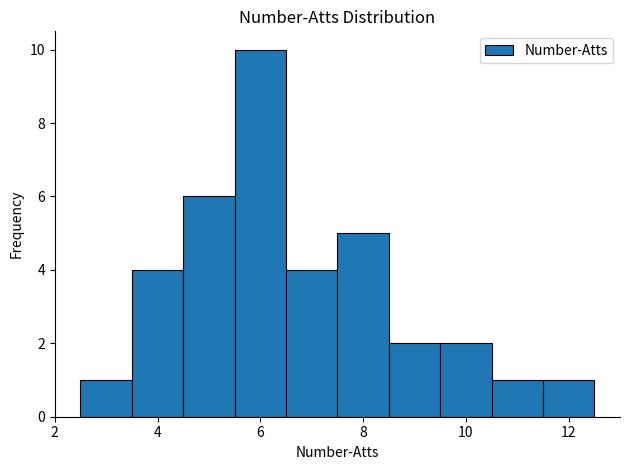

Reading left to right, list every bar in this chart as the range it spans on the x-axis followed by its height. Neither the bar edges nor the heights are printed on the chart, so give them approximately, as read against the axes.

2.5 to 3.5: 1
3.5 to 4.5: 4
4.5 to 5.5: 6
5.5 to 6.5: 10
6.5 to 7.5: 4
7.5 to 8.5: 5
8.5 to 9.5: 2
9.5 to 10.5: 2
10.5 to 11.5: 1
11.5 to 12.5: 1